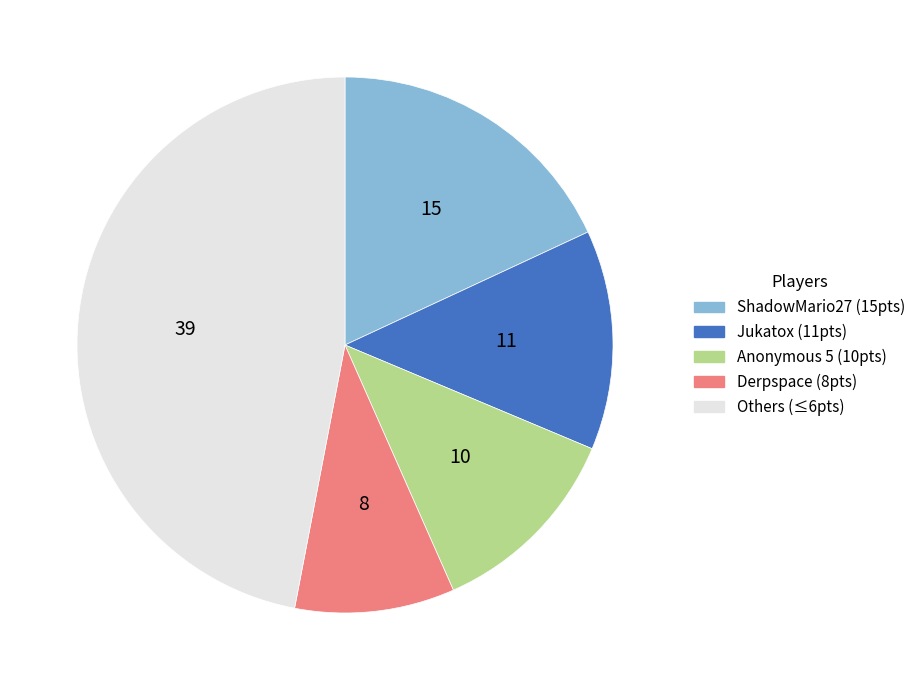

Approximately how many times larger is the value at Others (≤6pts) compared to ShadowMario27 (15pts)?

2.6